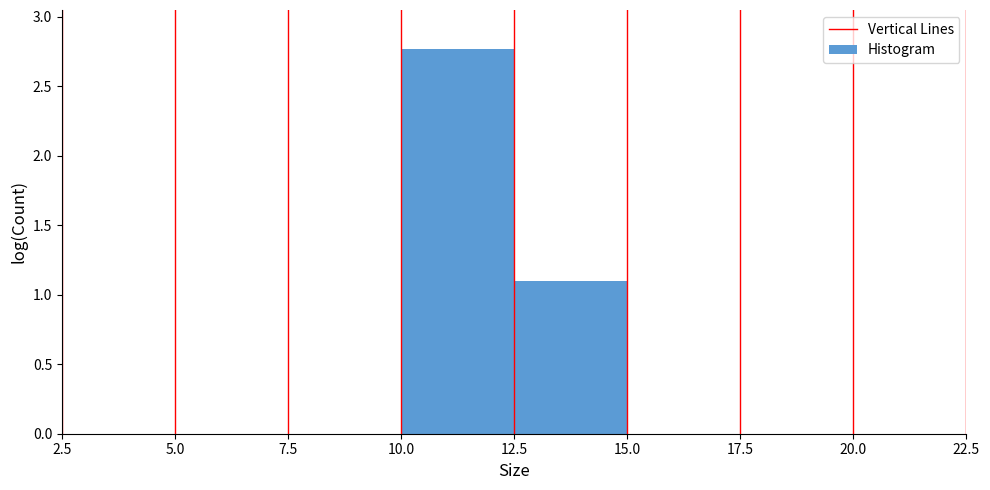

Reading left to right, list every bar in this chart as the range it spans on the x-axis followed by its height. The values are not printed on the chart, so give them approximately, as read against the axis.

2.5 to 5.0: 0
5.0 to 7.5: 0
7.5 to 10.0: 0
10.0 to 12.5: 2.75
12.5 to 15.0: 1.10
15.0 to 17.5: 0
17.5 to 20.0: 0
20.0 to 22.5: 0